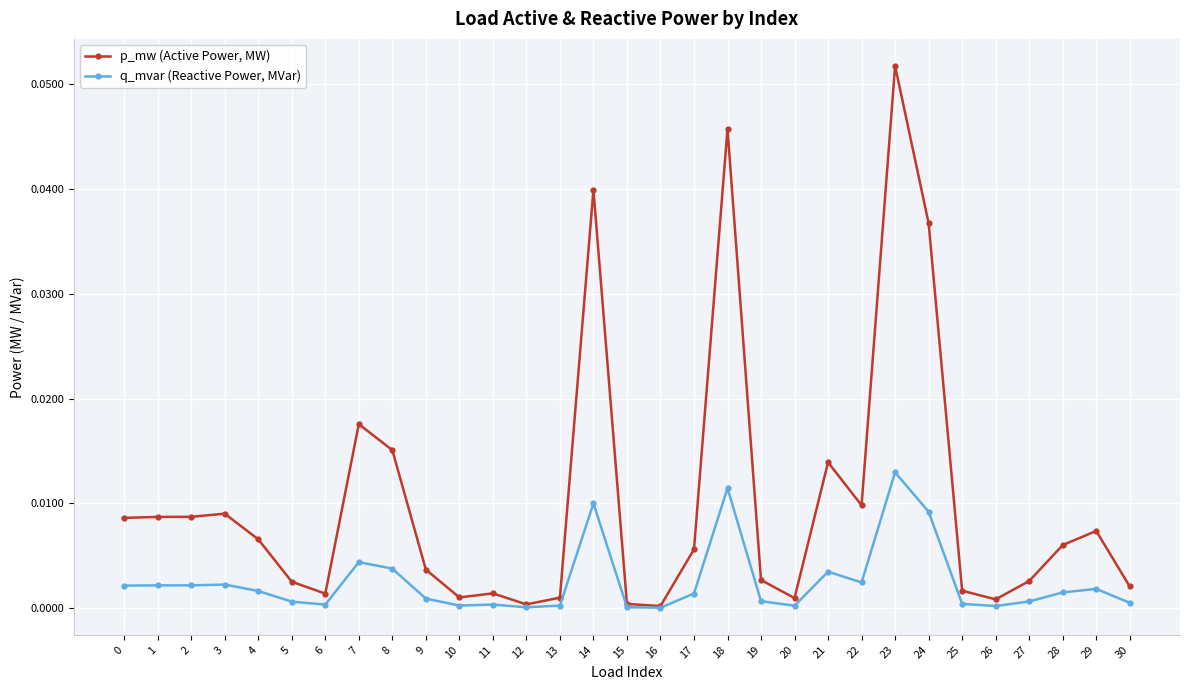

Is the value of q_mvar (Reactive Power, MVar) at 20 greater than the value of p_mw (Active Power, MW) at 9?

No